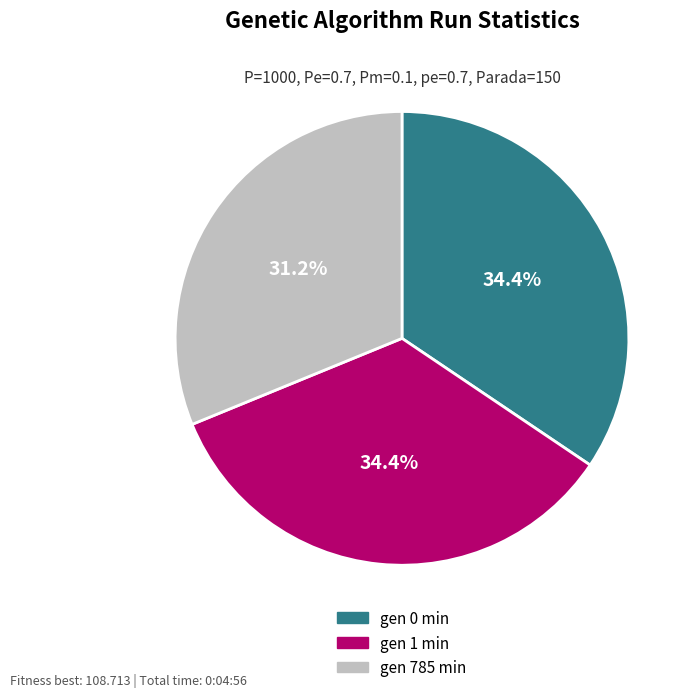

What is the total percentage of gen 0 and gen 1?

68.8%